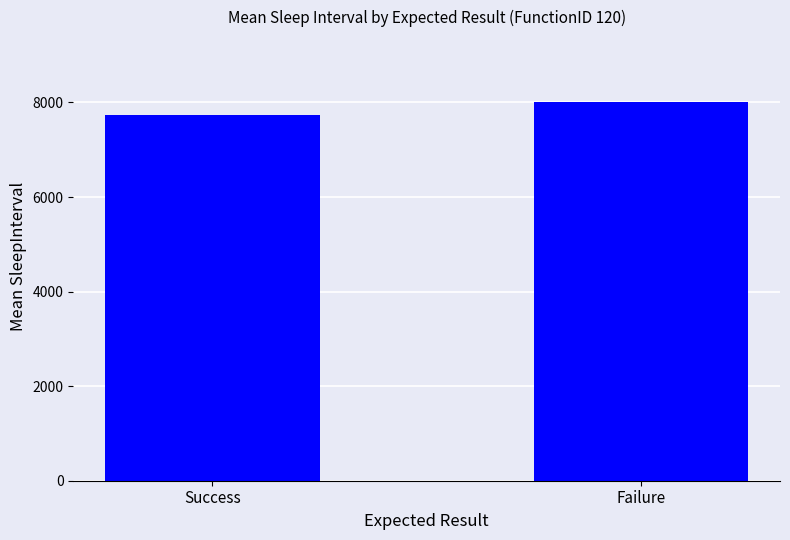

At which category does the chart reach its minimum across all series?

Success